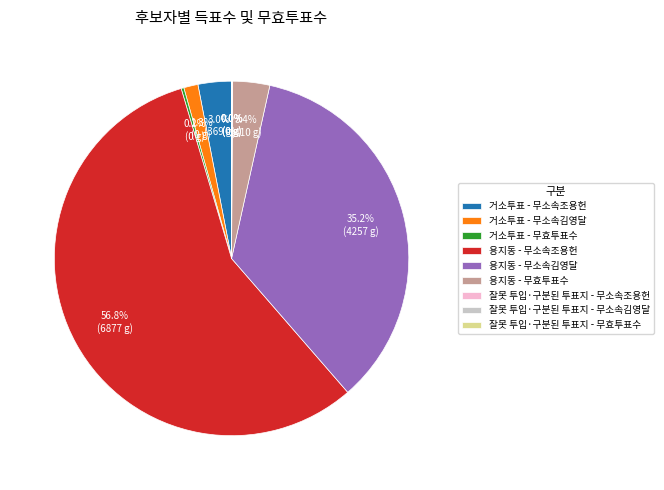

Which slice is the largest?

용지동 - 무소속조용헌